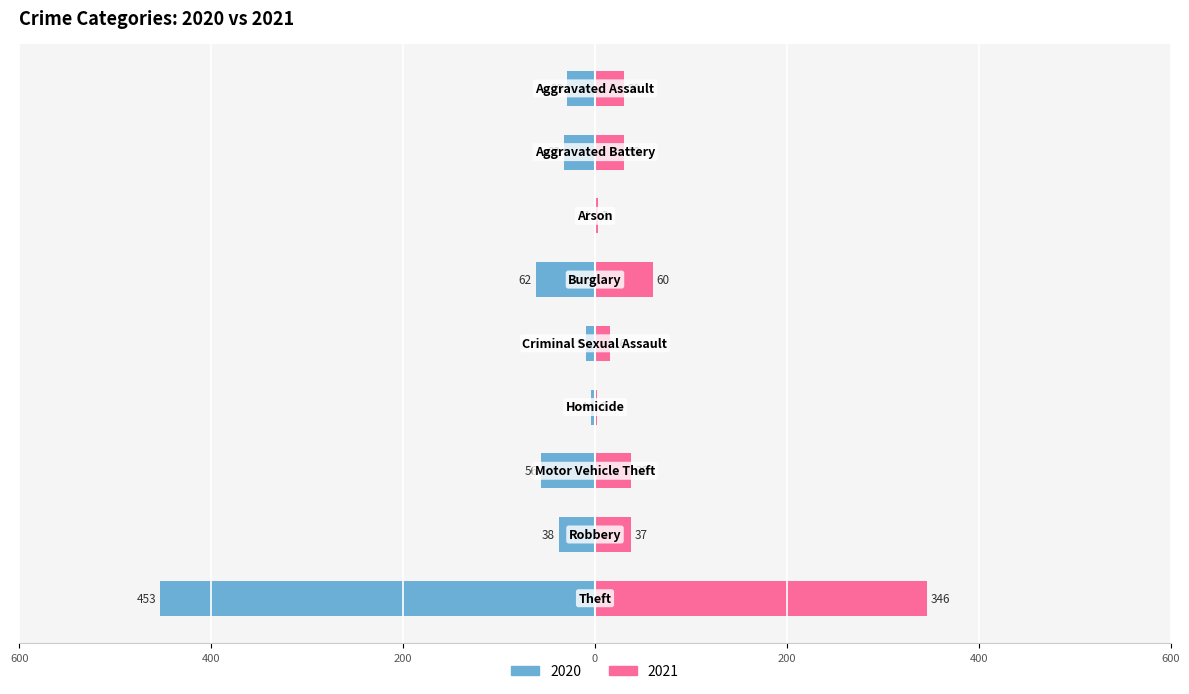

Which category has the highest value across all series?

Theft